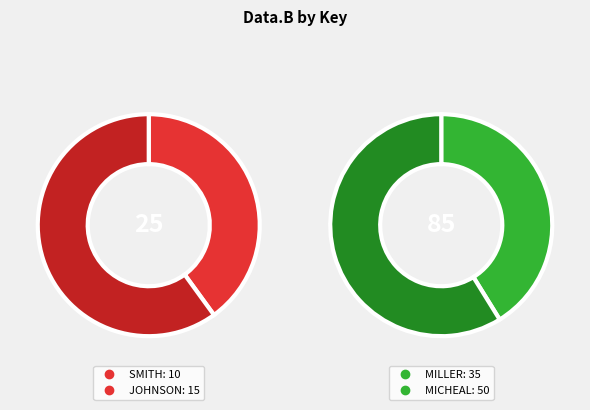

Do MILLER and JOHNSON together represent more than half of the pie?

No